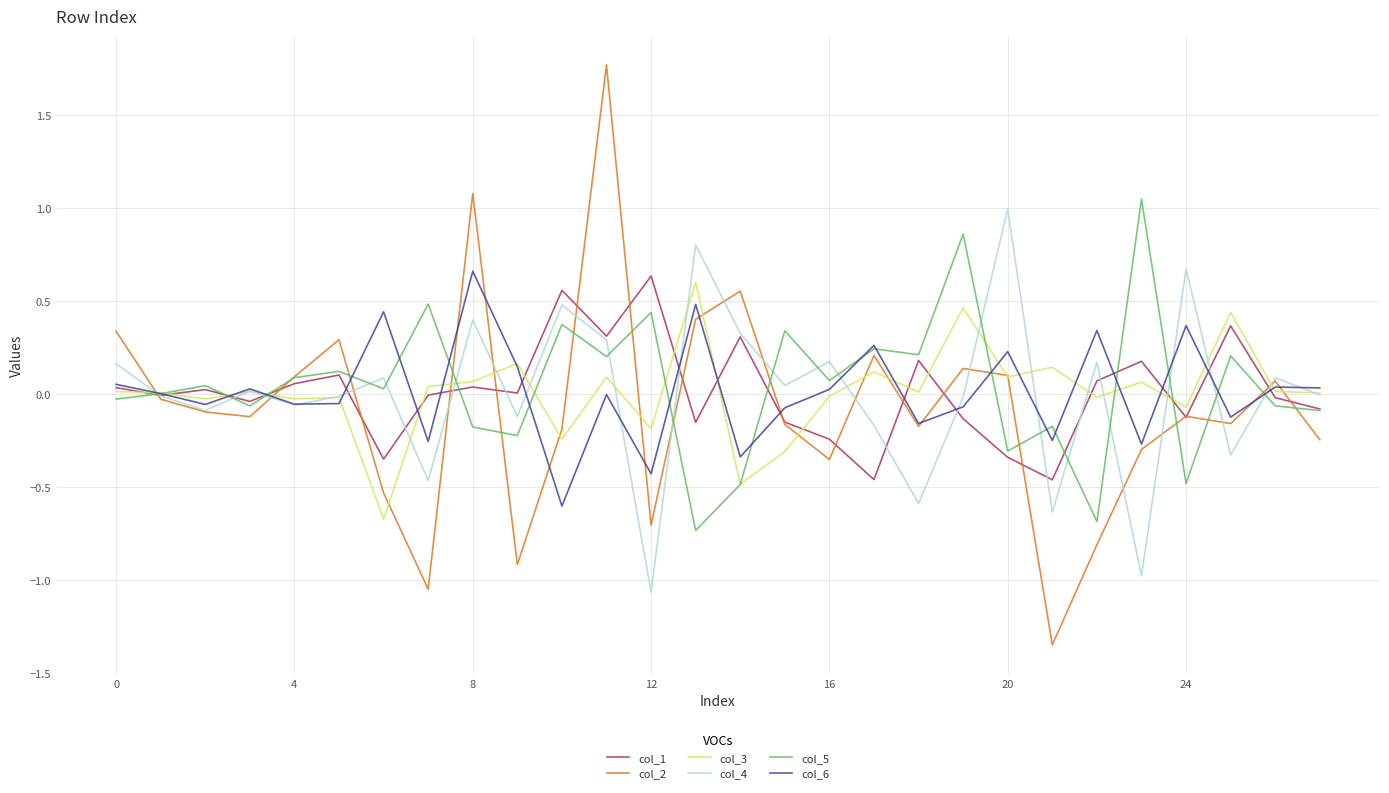

What is the highest value of the col_2 series?

1.8